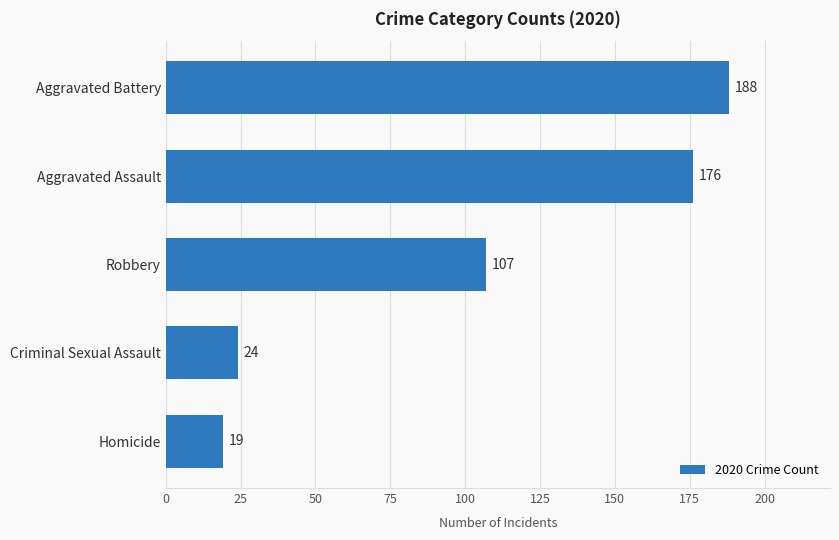

The chart shows a value of 19 at Homicide. True or false?

True